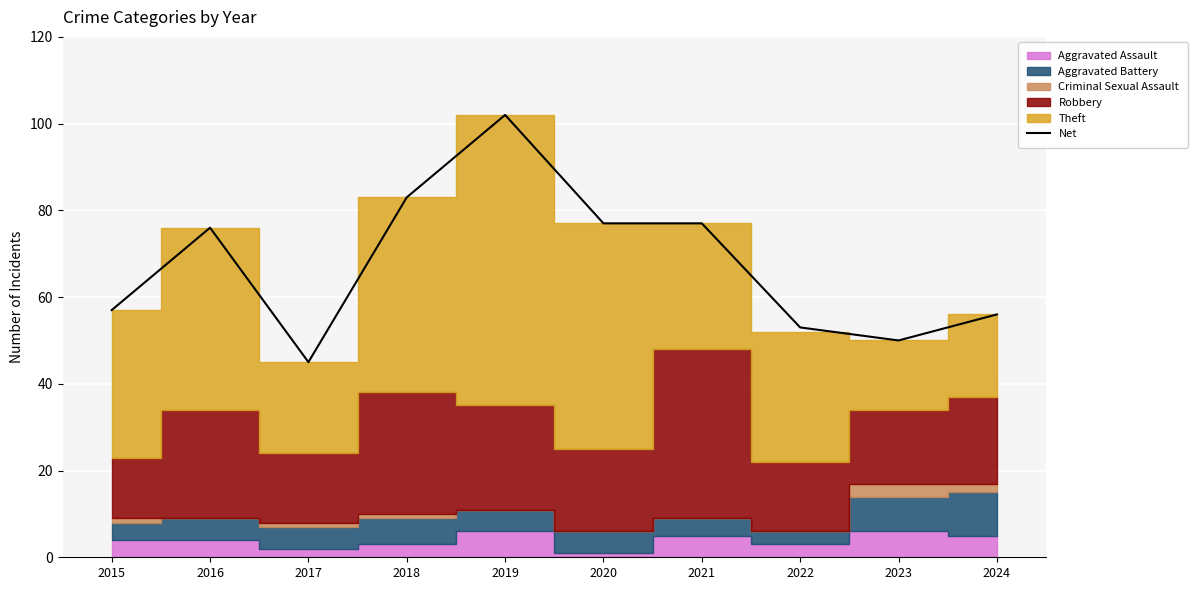

At which label does the data first exceed 76?

2018